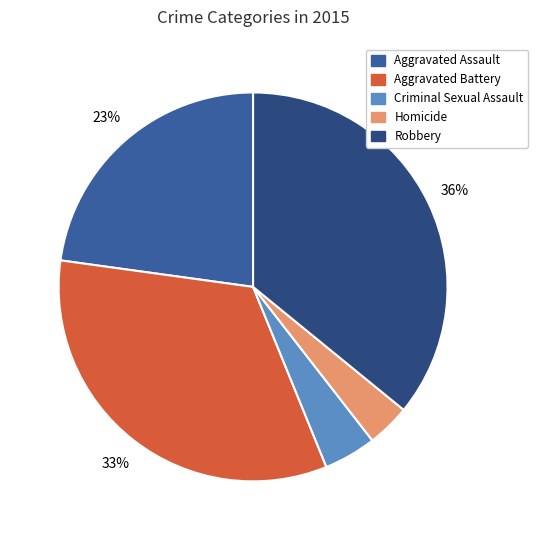

How many segments does this pie chart have?

5